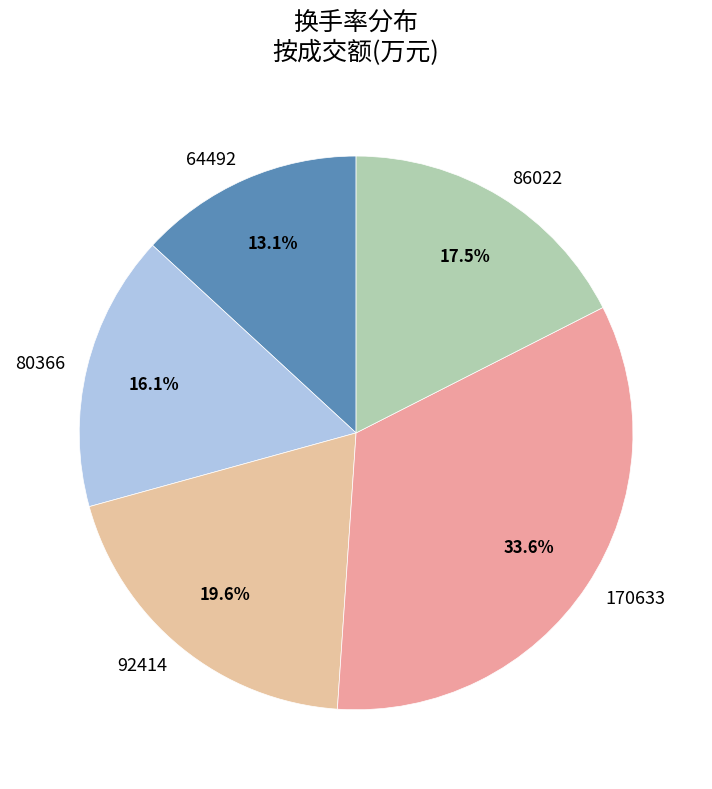

To the nearest percent, what percentage of the pie is 92414?

20%